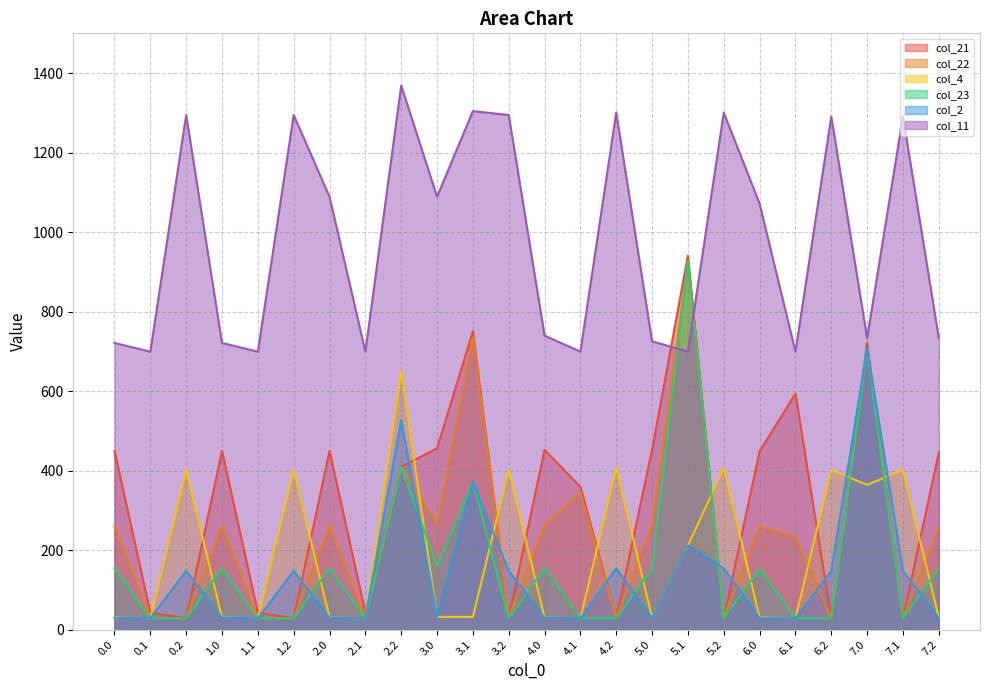

Which series has the largest range (max minus min)?

col_21